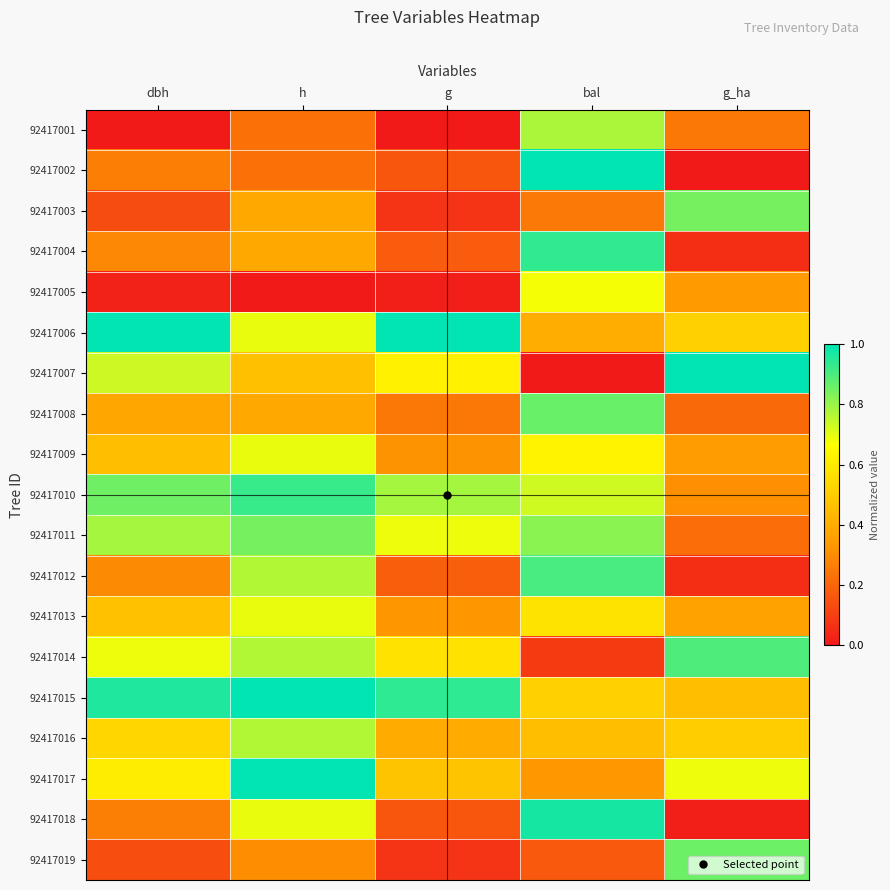

What is the maximum value shown in the chart?

1.0